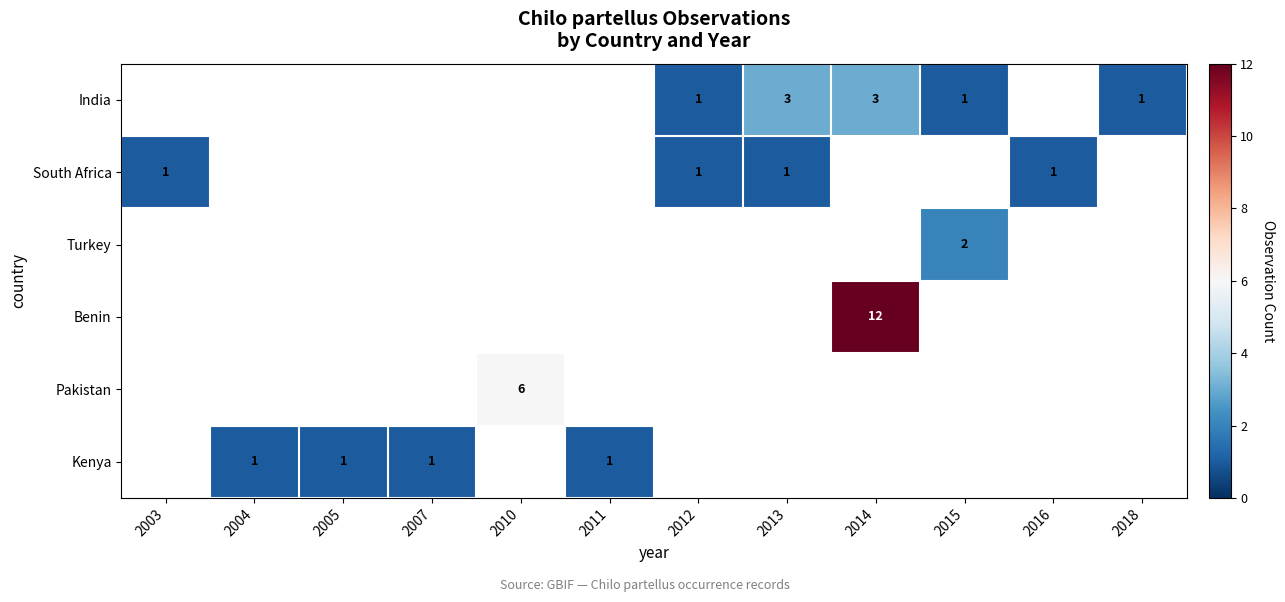

What is the smallest value displayed?

1.0